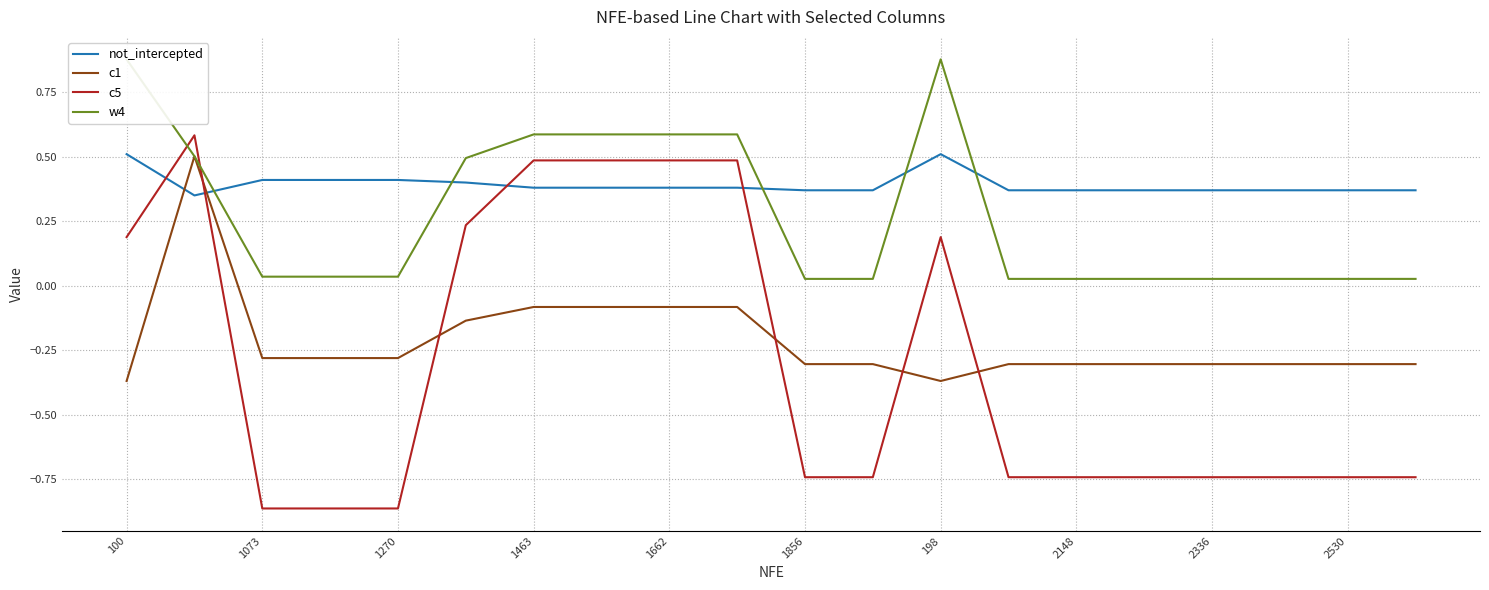

Rank the series by their maximum value, from highest to lowest.

w4, c5, not_intercepted, c1